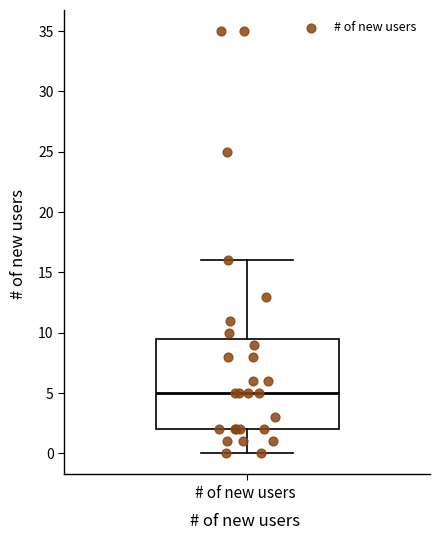

Read this box plot against the y-axis: the position of the median line, the range covered by the box, and the ends of both whiskers. The values are not printed on the chart, so give them approximately, as read against the axis.

median 5.0, box 2.0 to 9.5, whiskers 0.0 to 16.0